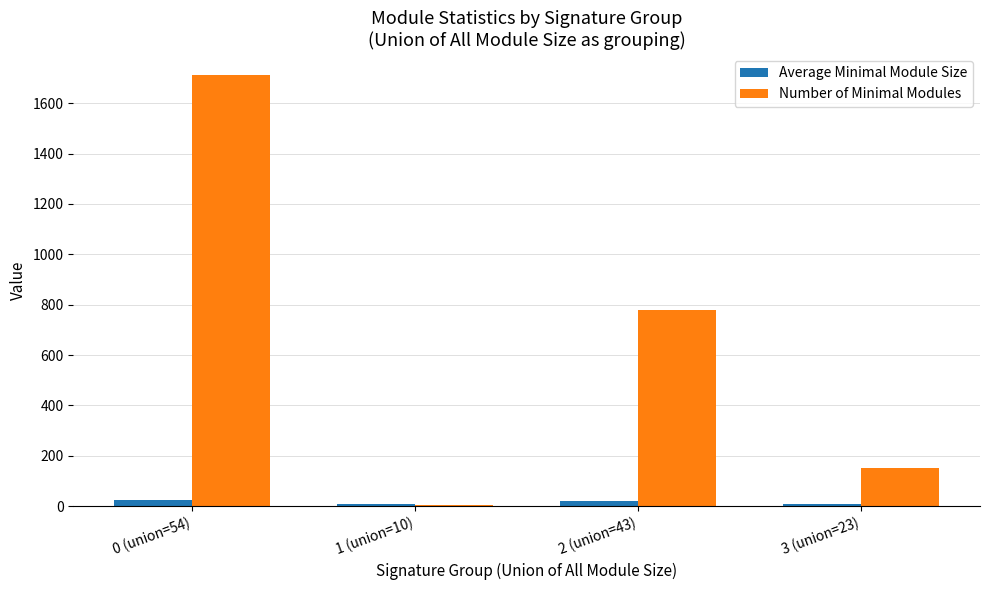

What is the sum of all Number of Minimal Modules values?

2644.0